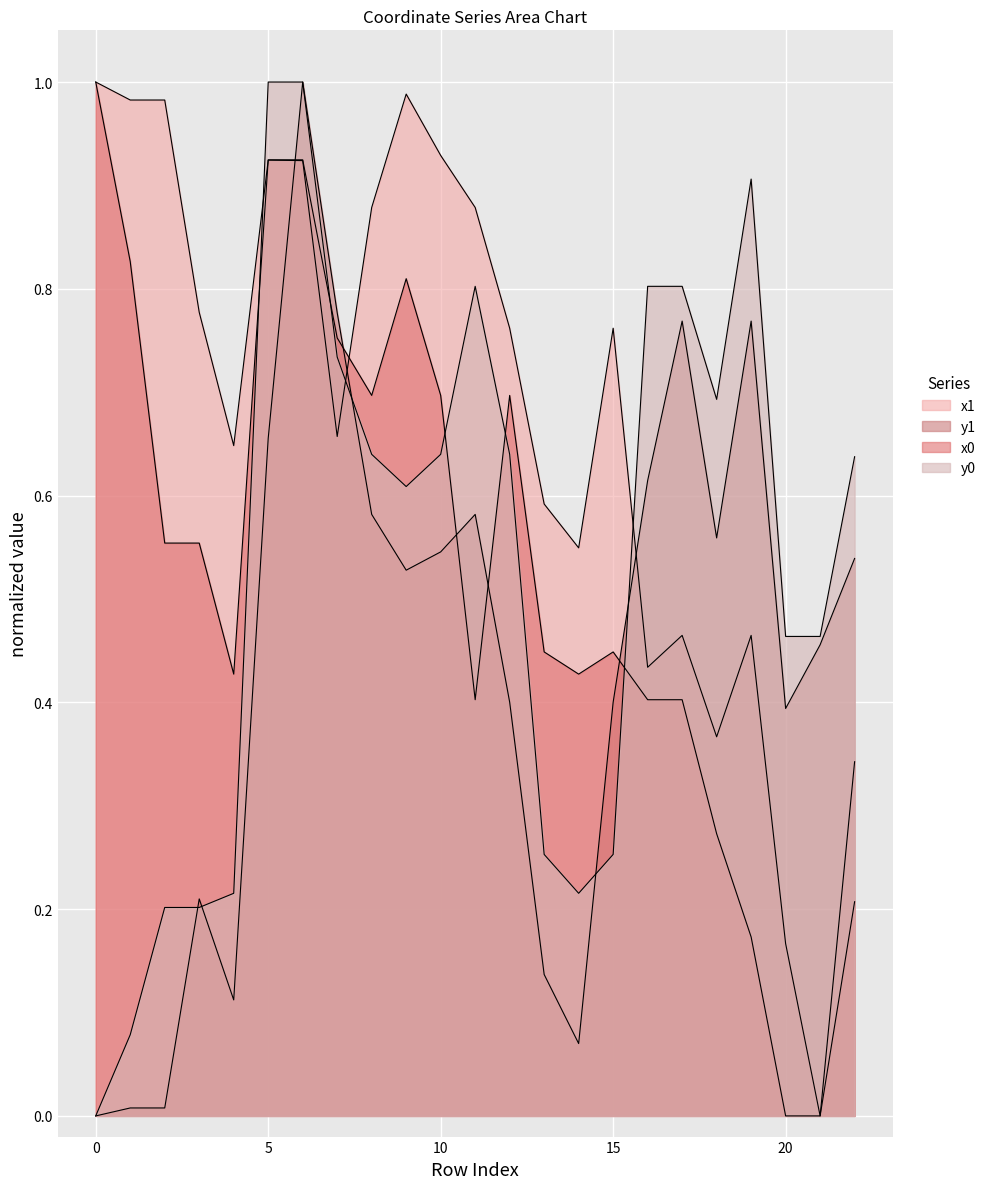

True or false: x1 has a value of 0.3 at 16.

False